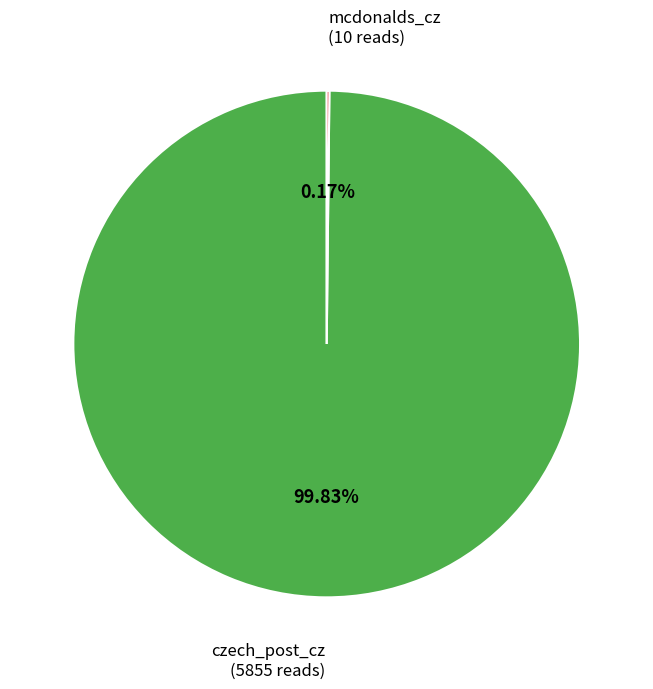

Does any single category account for the majority?

Yes